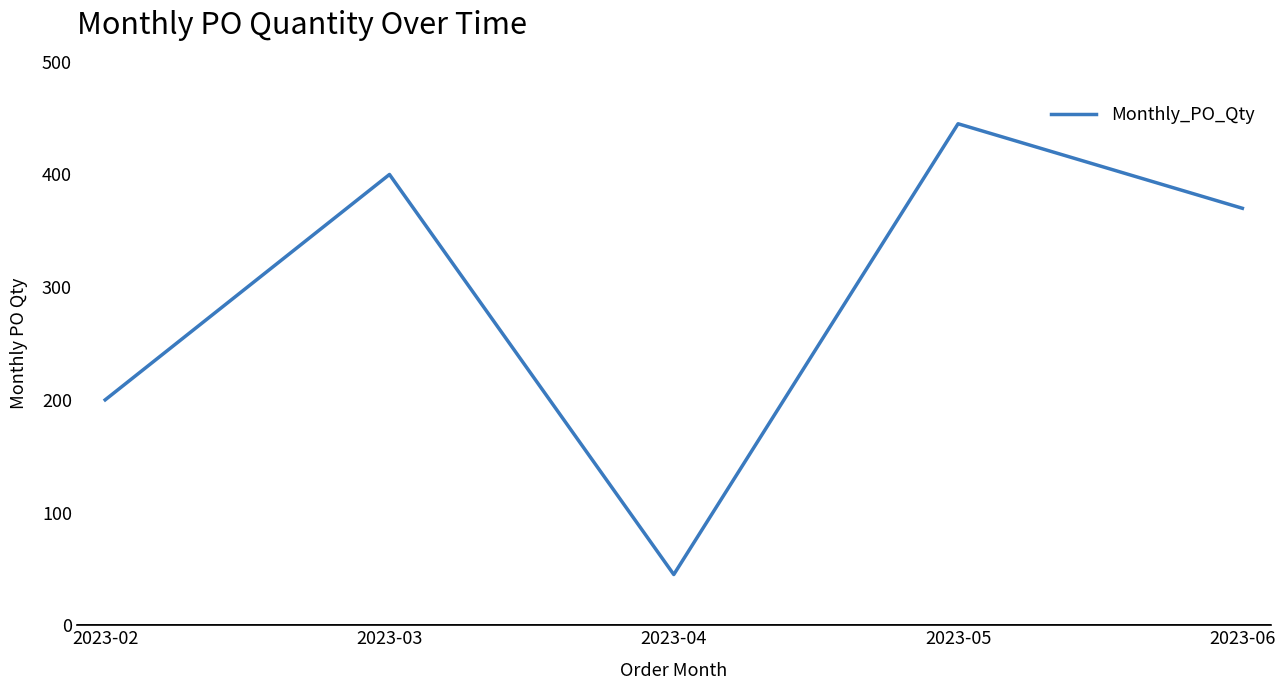

Where is the first local maximum?

2023-03